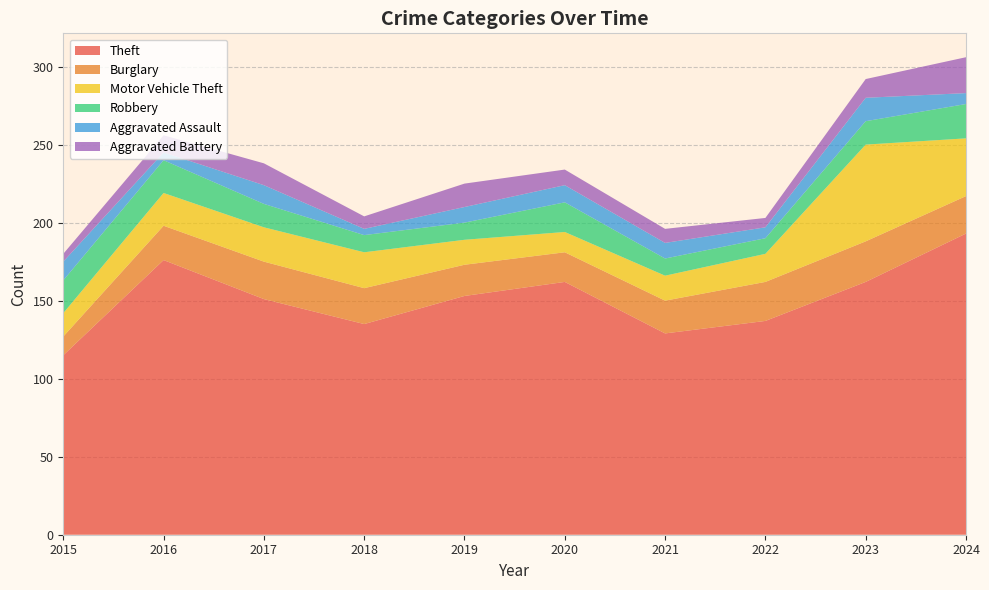

Reading left to right, extract all data points from this chart.

Theft: 2015=115	2016=176	2017=151	2018=135	2019=153	2020=162	2021=129	2022=137	2023=162	2024=193
Burglary: 2015=12	2016=22	2017=24	2018=23	2019=20	2020=19	2021=21	2022=25	2023=26	2024=24
Motor Vehicle Theft: 2015=15	2016=21	2017=22	2018=23	2019=16	2020=13	2021=16	2022=18	2023=62	2024=37
Robbery: 2015=21	2016=21	2017=15	2018=11	2019=11	2020=19	2021=11	2022=10	2023=15	2024=22
Aggravated Assault: 2015=12	2016=5	2017=12	2018=4	2019=10	2020=11	2021=10	2022=7	2023=15	2024=7
Aggravated Battery: 2015=5	2016=11	2017=14	2018=8	2019=15	2020=10	2021=9	2022=6	2023=12	2024=23